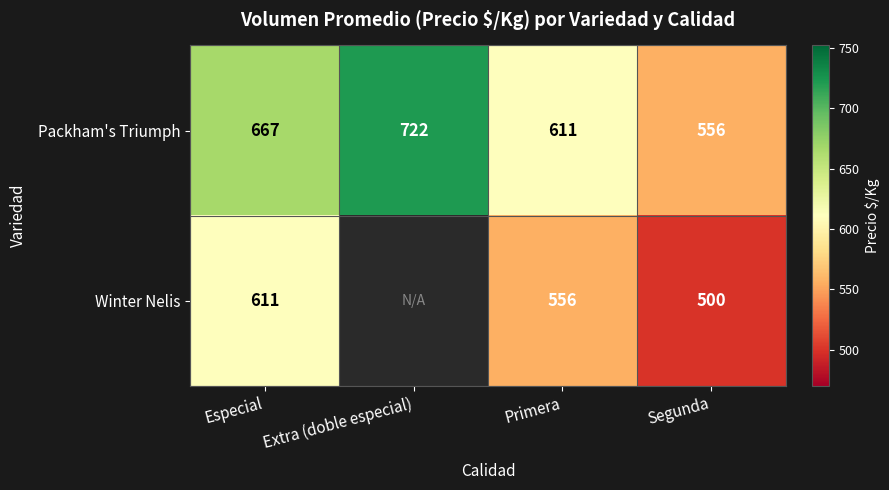

Rank the categories by Packham's Triumph value from highest to lowest.

Extra (doble especial), Especial, Primera, Segunda